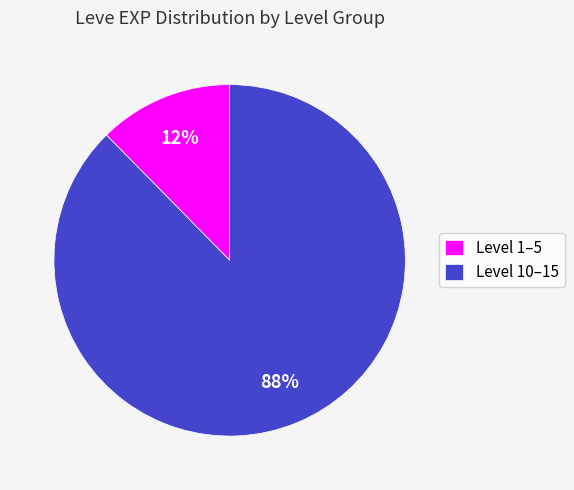

Which category has the smallest portion of the pie?

Level 1–5